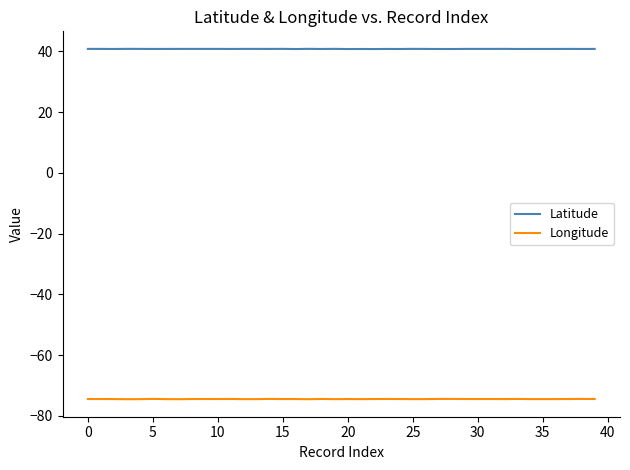

Rank the series by their maximum value, from highest to lowest.

Latitude, Longitude